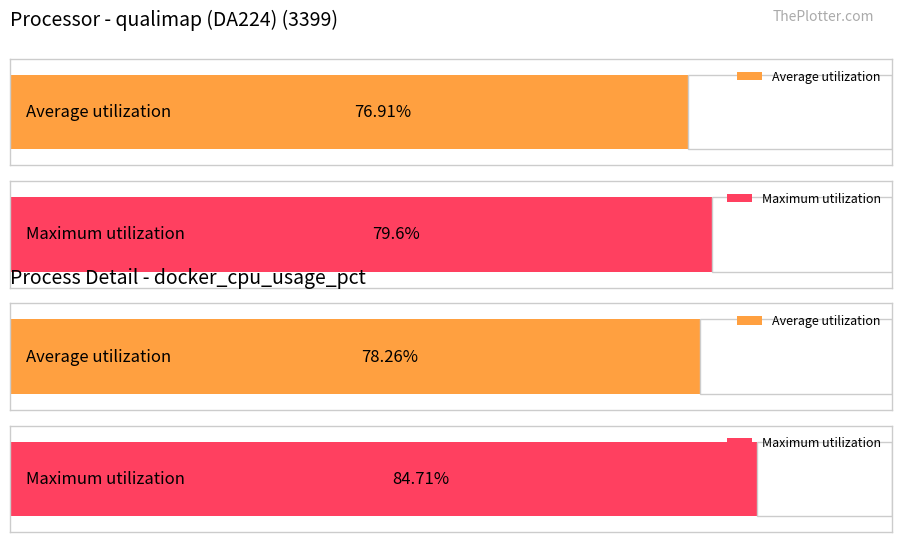

How many distinct data groups are displayed?

2